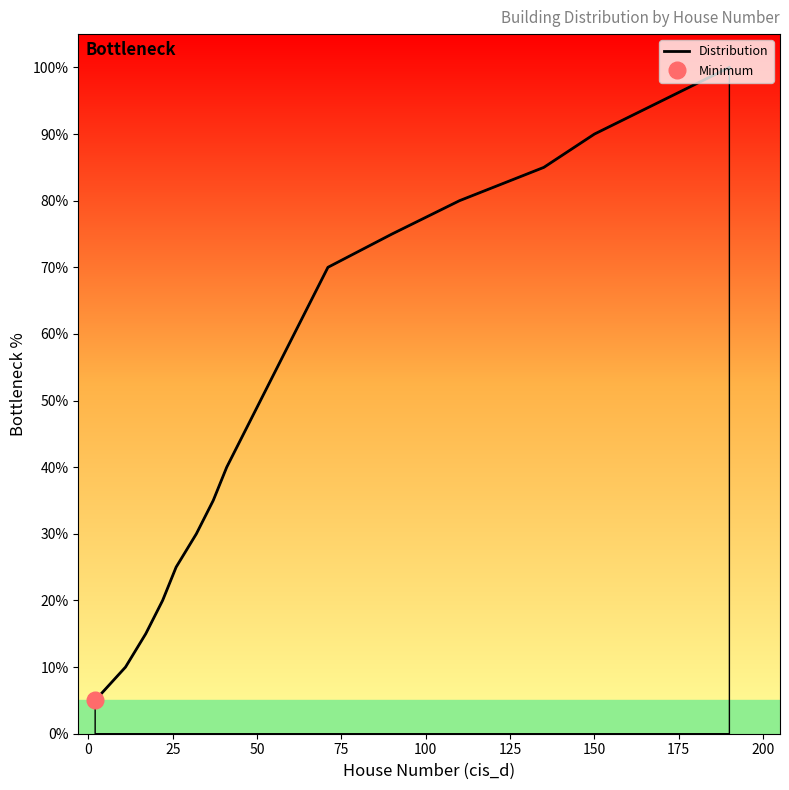

What is the minimum value shown in the chart?

5.0